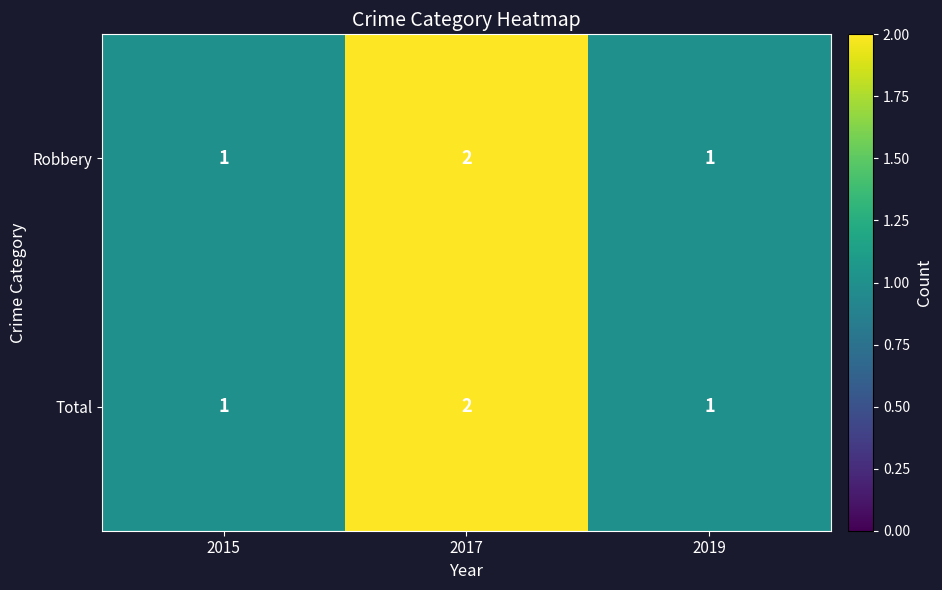

What is the maximum value shown in the chart?

2